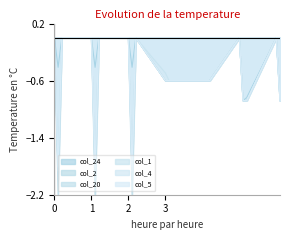

What is the smallest value displayed?

-2.2